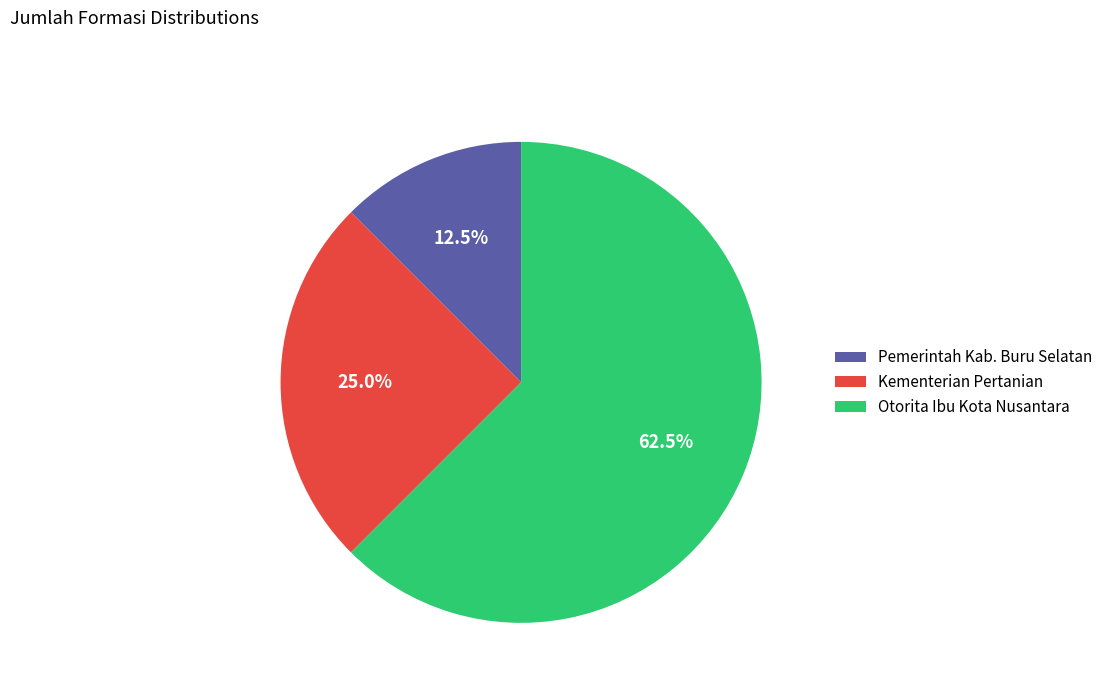

Which category accounts for the majority?

Otorita Ibu Kota Nusantara